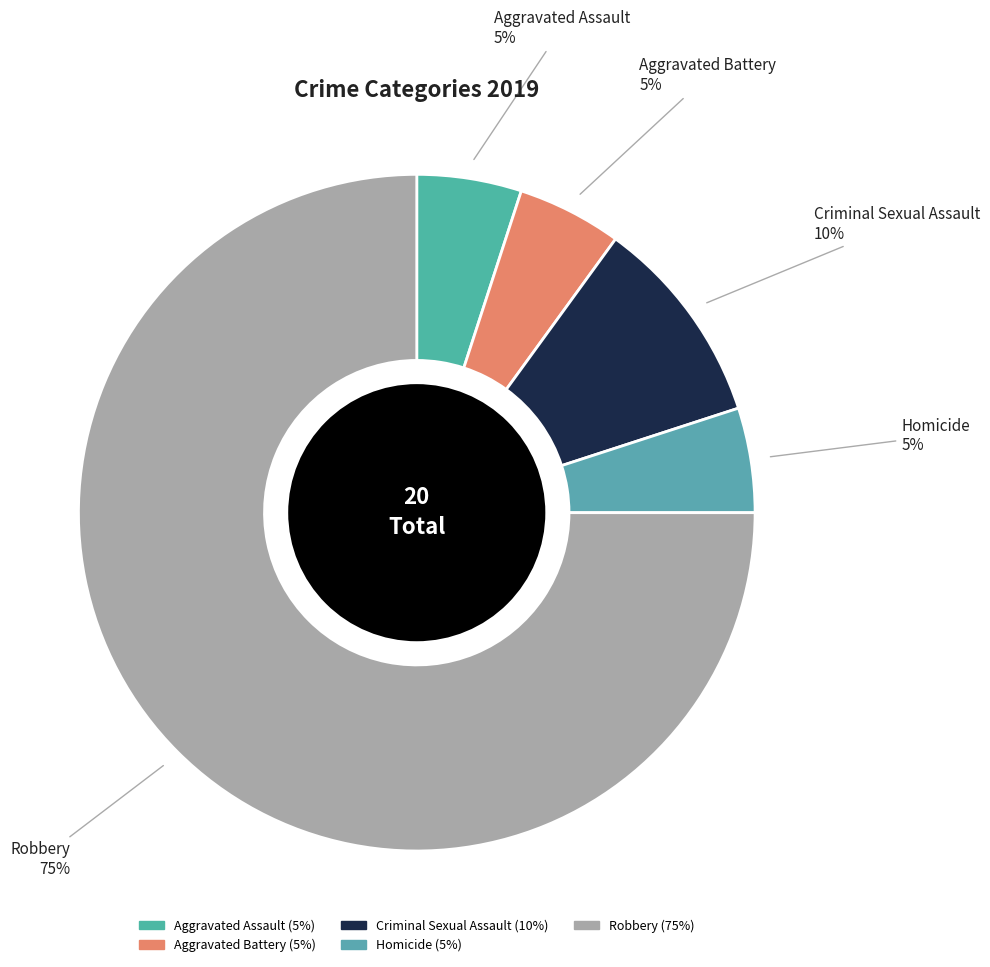

Which slice represents more than half of the pie?

Robbery